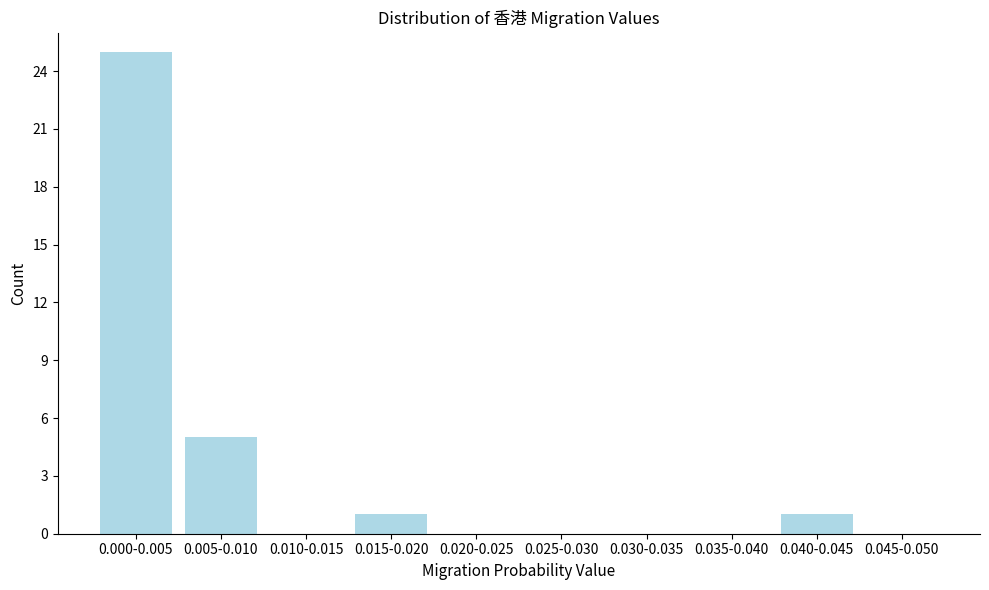

Reading left to right, transcribe all the data shown in this chart.

0.000-0.005=25	0.005-0.010=5	0.010-0.015=0	0.015-0.020=1	0.020-0.025=0	0.025-0.030=0	0.030-0.035=0	0.035-0.040=0	0.040-0.045=1	0.045-0.050=0